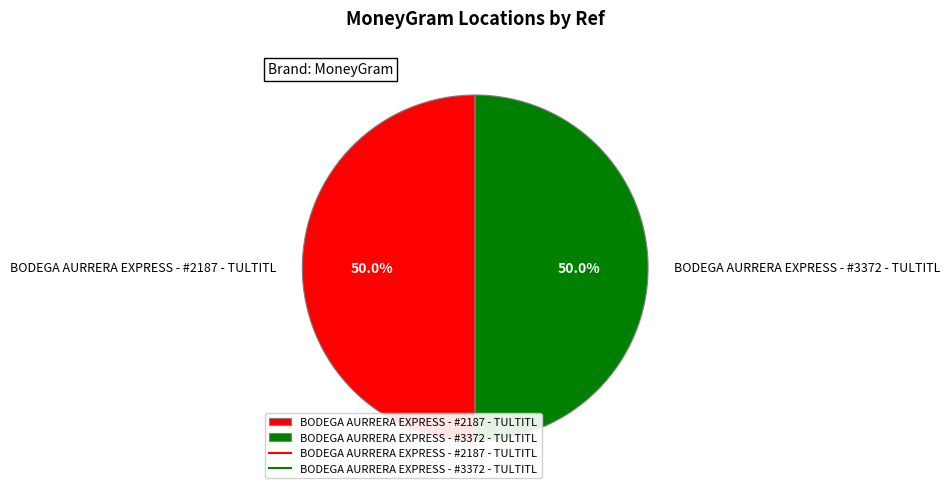

To the nearest percent, what portion does BODEGA AURRERA EXPRESS - #2187 - TULTITL represent?

50%